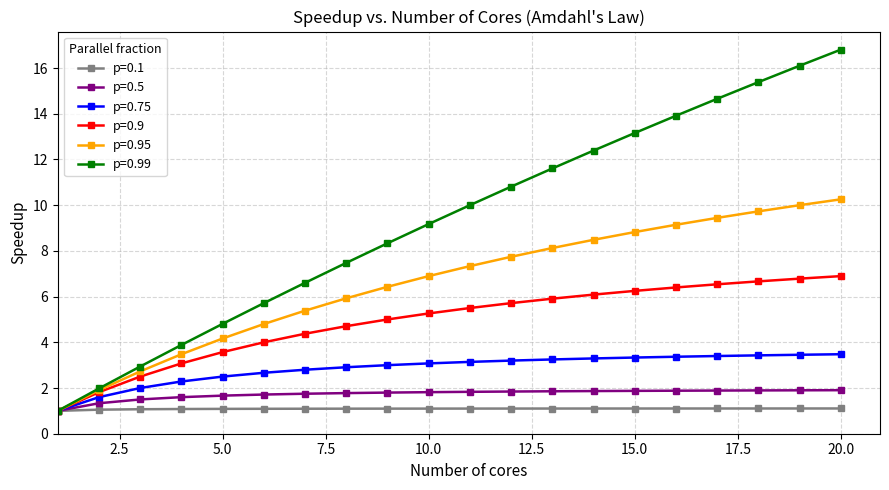

What is the highest value of the p=0.95 series?

10.3